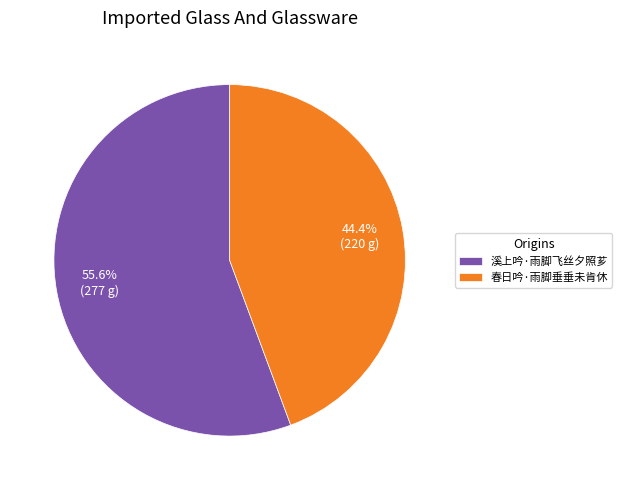

Which category has the biggest portion of the pie?

溪上吟·雨脚飞丝夕照芗